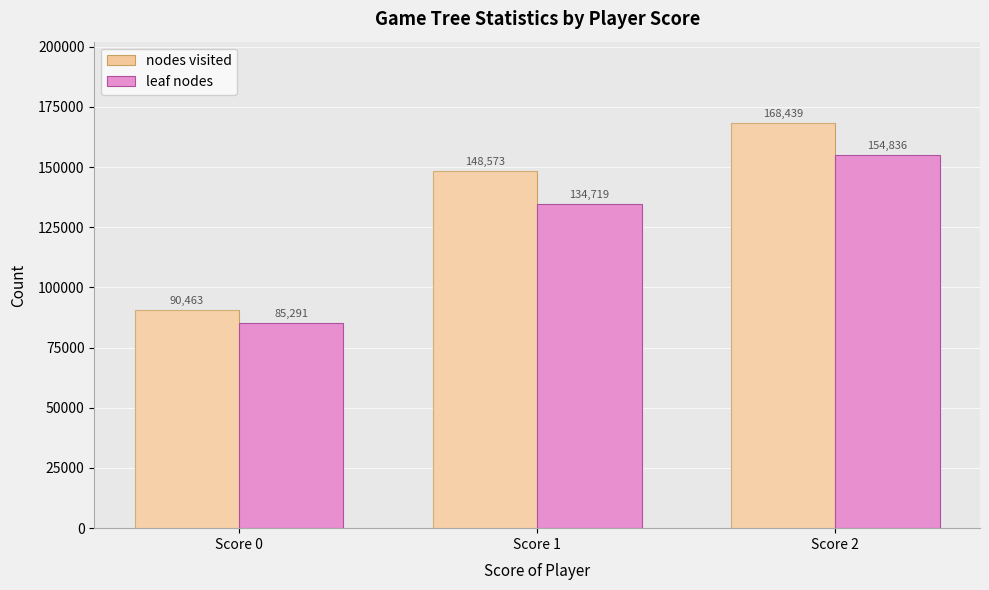

How many leaf nodes values are between 85291 and 154836?

3